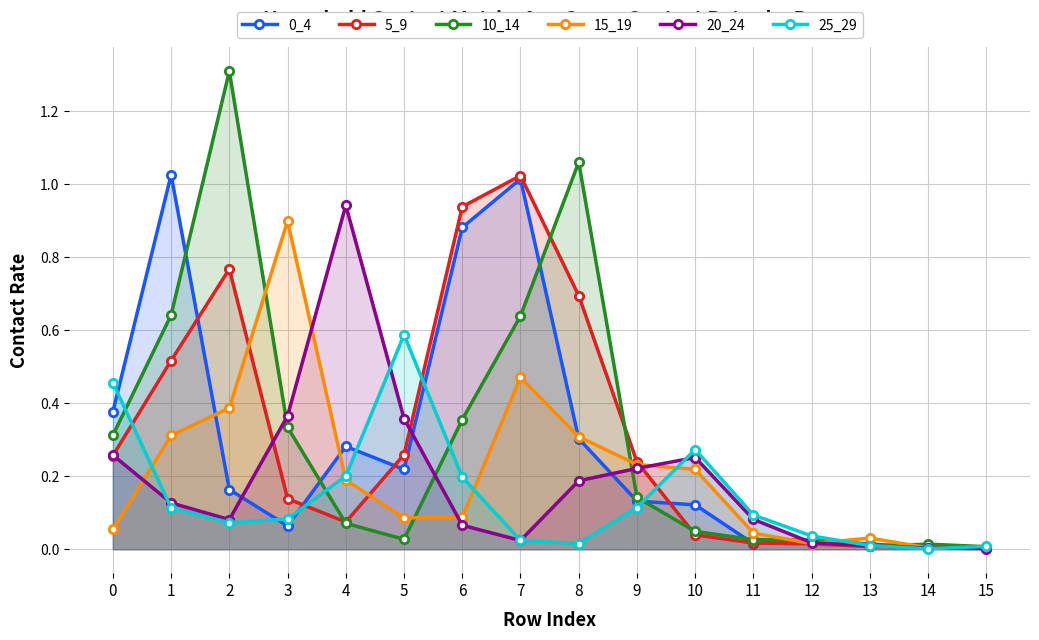

True or false: 5_9 has more than 2 interior local peaks.

False